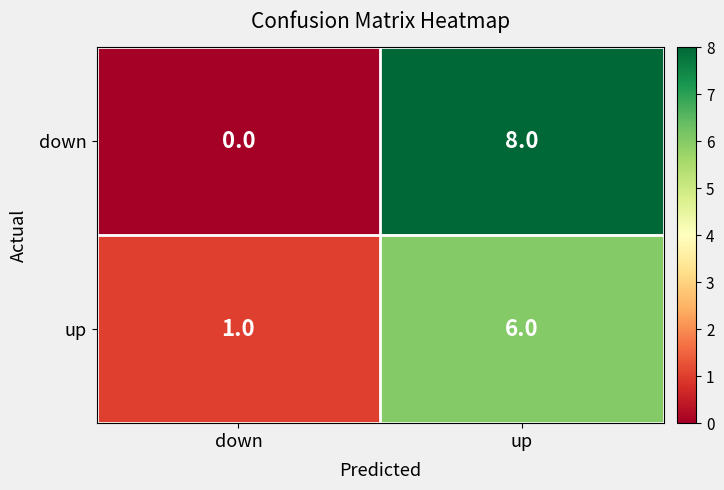

Rank the series by their average value, from highest to lowest.

down, up